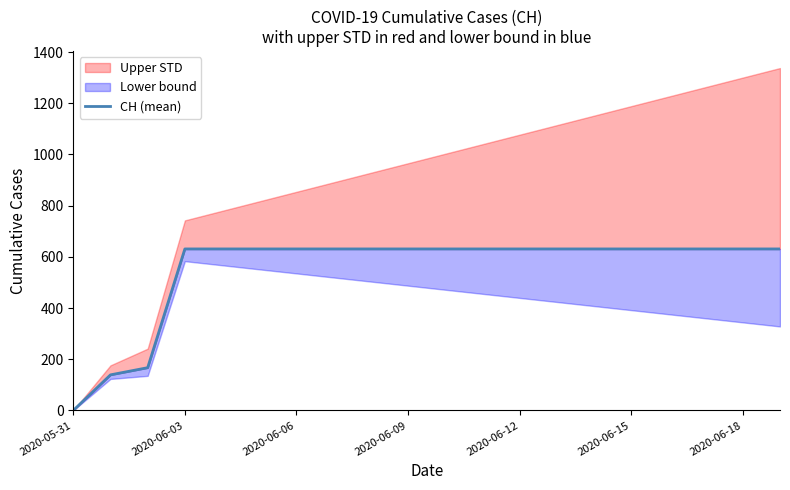

The chart shows a value of 970 at 2020-06-12. True or false?

False